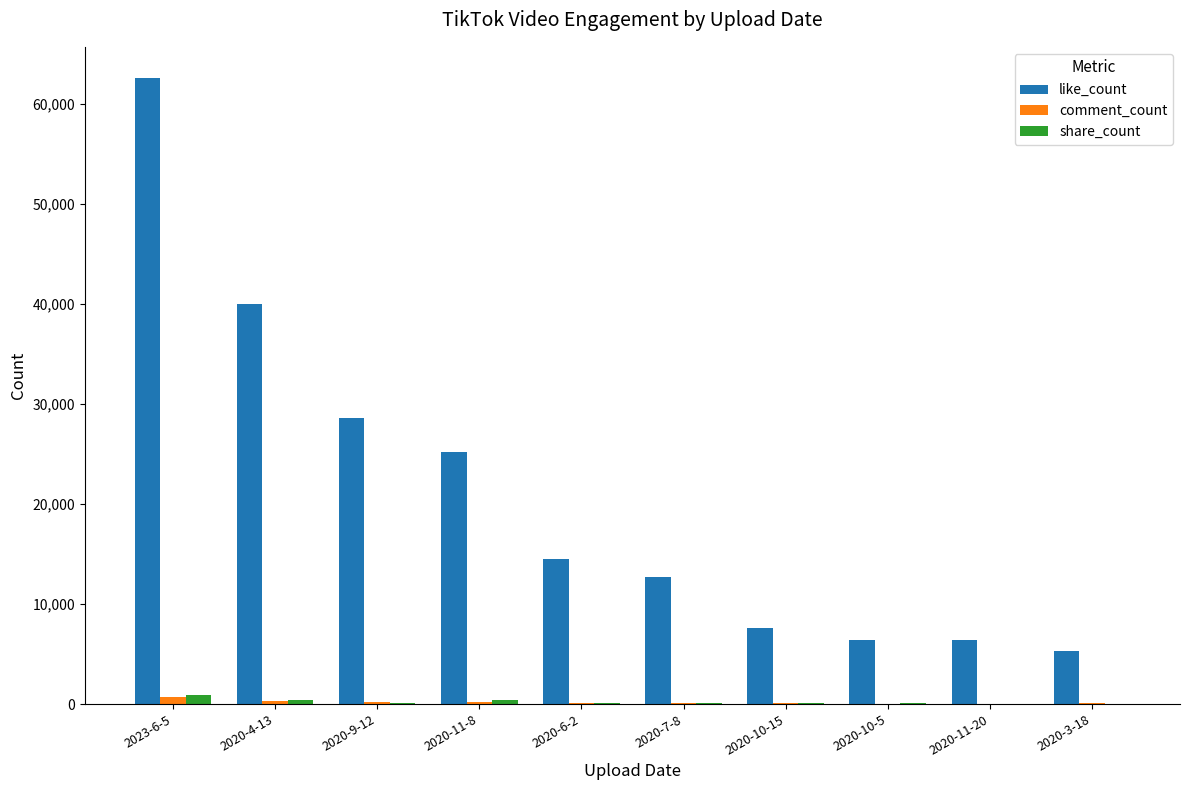

Are the bars grouped side by side (vs. stacked)?

Yes